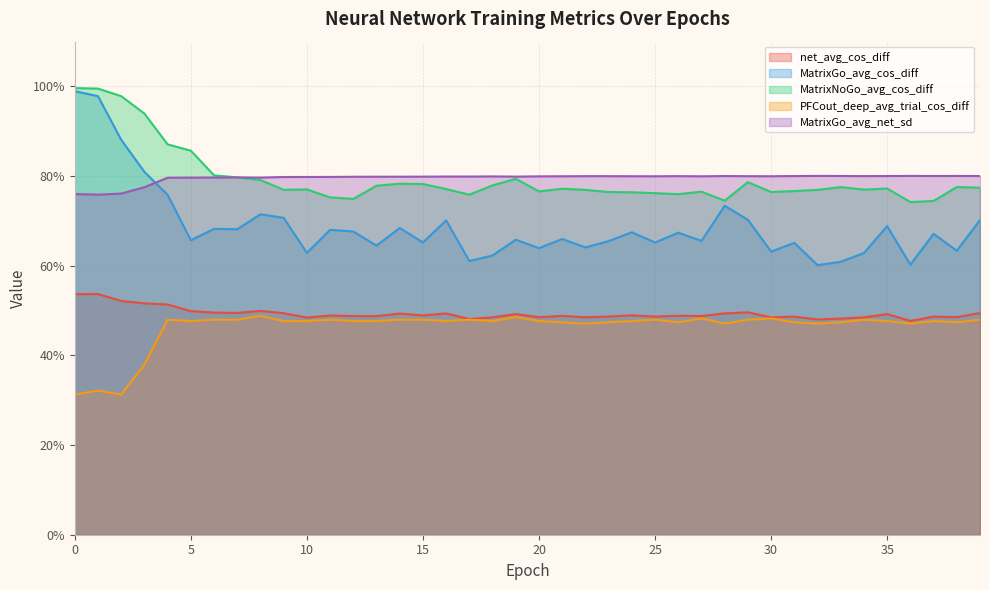

True or false: net_avg_cos_diff and MatrixGo_avg_net_sd intersect in this chart.

False